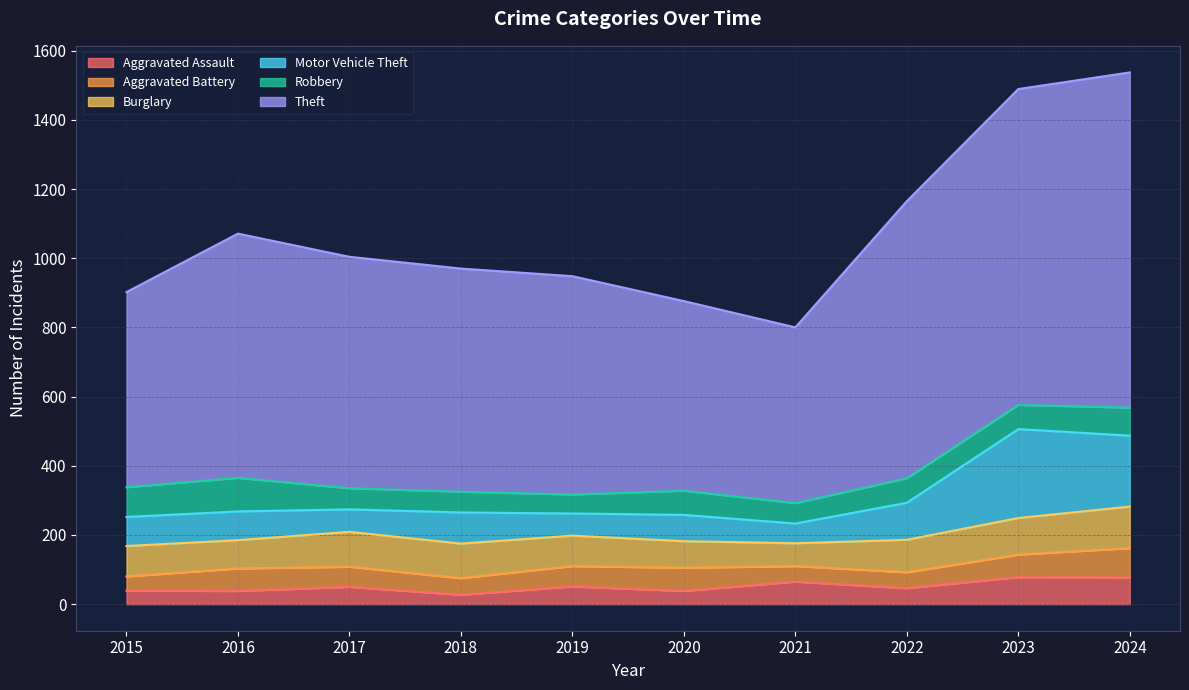

Reading right to left, transcribe all the data shown in this chart.

Aggravated Assault: 77	78	46	65	38	51	27	50	38	39
Aggravated Battery: 85	65	46	45	67	59	48	58	65	41
Burglary: 120	106	94	66	77	88	100	101	82	88
Motor Vehicle Theft: 205	257	107	57	76	64	90	65	83	84
Robbery: 81	70	71	59	70	55	60	61	97	86
Theft: 969	913	801	508	548	631	645	669	706	564